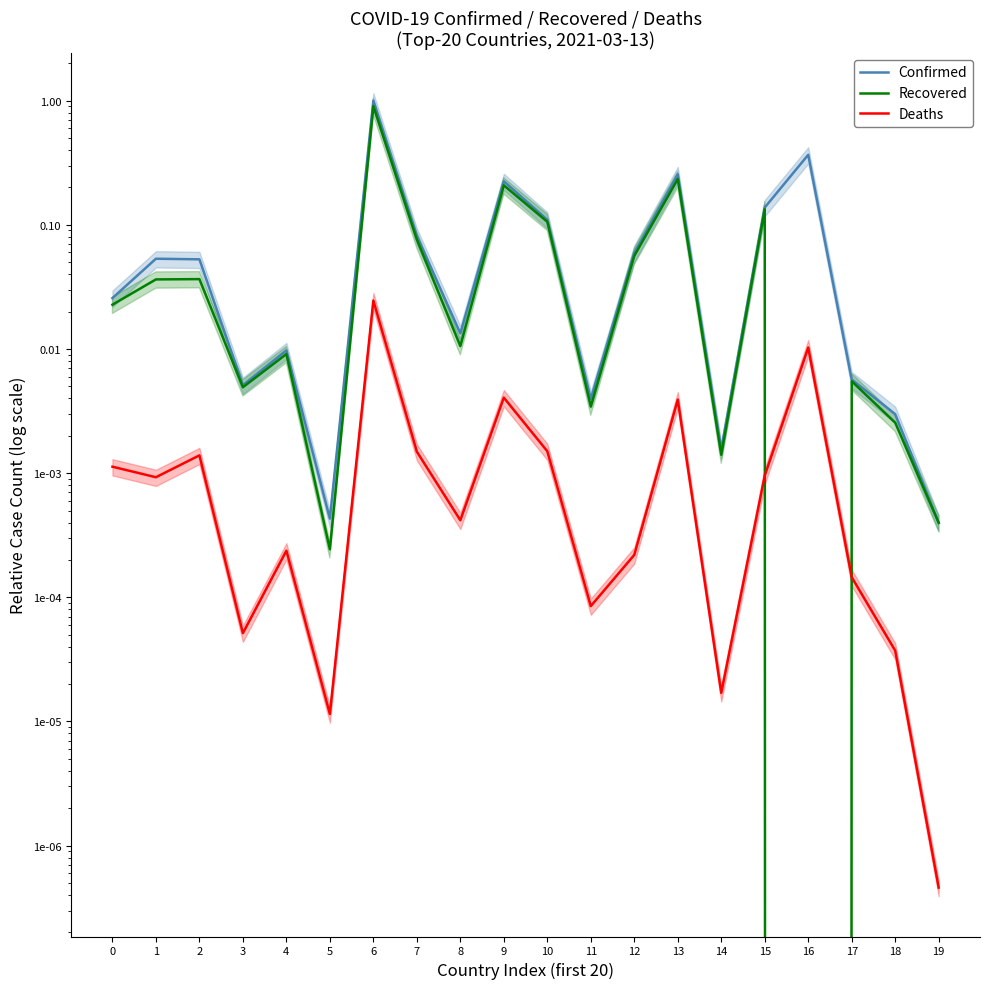

Where is the first local minimum for Recovered?

3